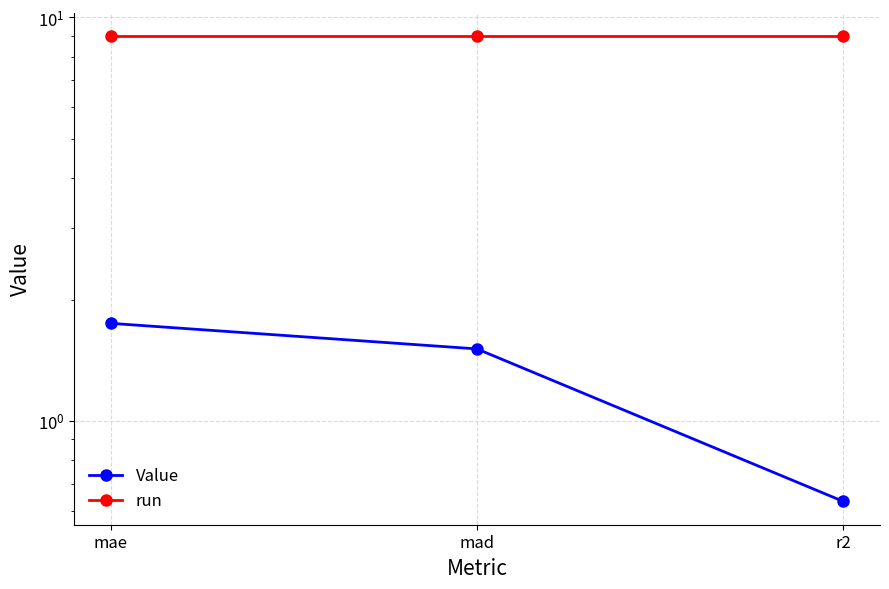

How many lines are shown in the chart?

2